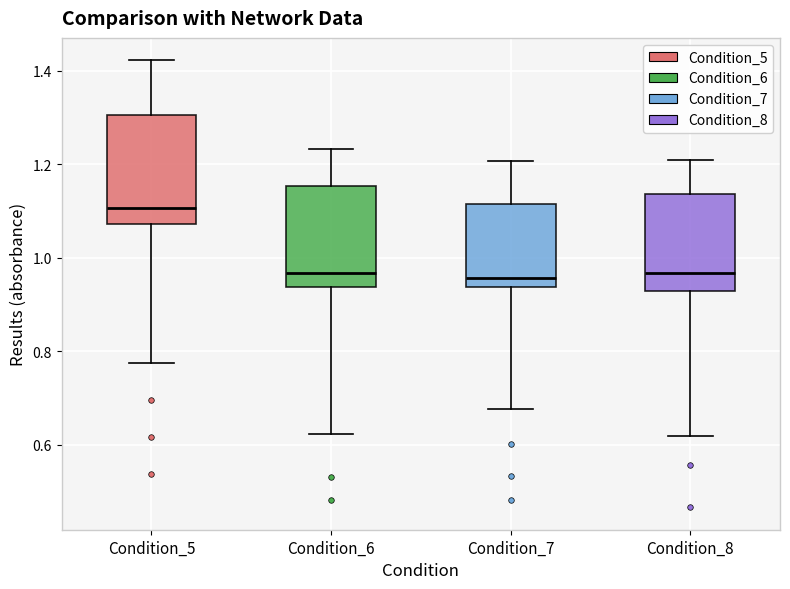

Reading left to right, transcribe this box plot: for each box, give where its median line is, the range the box spans, and where its two whiskers end, as read against the y-axis. The values are not printed on the chart, so give them approximately, as read against the axis.

Condition_5: median 1.10, box 1.08 to 1.30, whiskers 0.78 to 1.42
Condition_6: median 0.96, box 0.94 to 1.16, whiskers 0.62 to 1.24
Condition_7: median 0.96, box 0.94 to 1.12, whiskers 0.68 to 1.20
Condition_8: median 0.96, box 0.92 to 1.14, whiskers 0.62 to 1.20